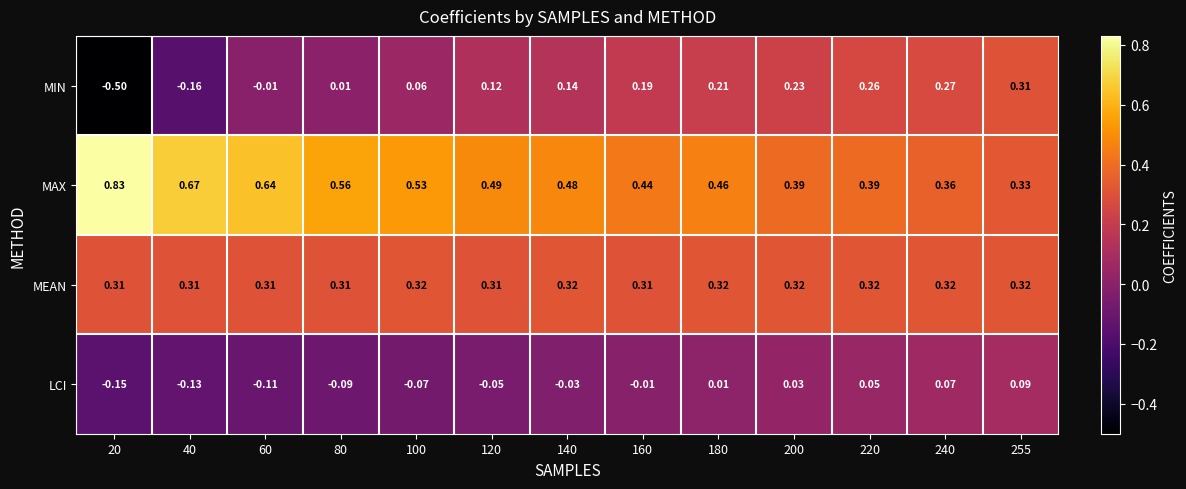

Is the value of LCI at 120 greater than the value of MAX at 120?

No